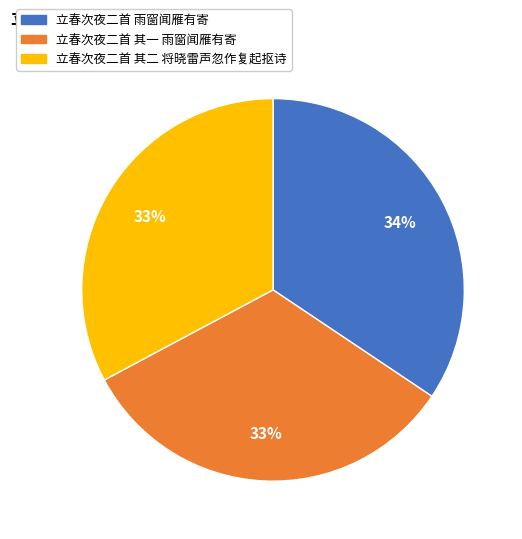

To the nearest percent, what is the average slice percentage?

33%